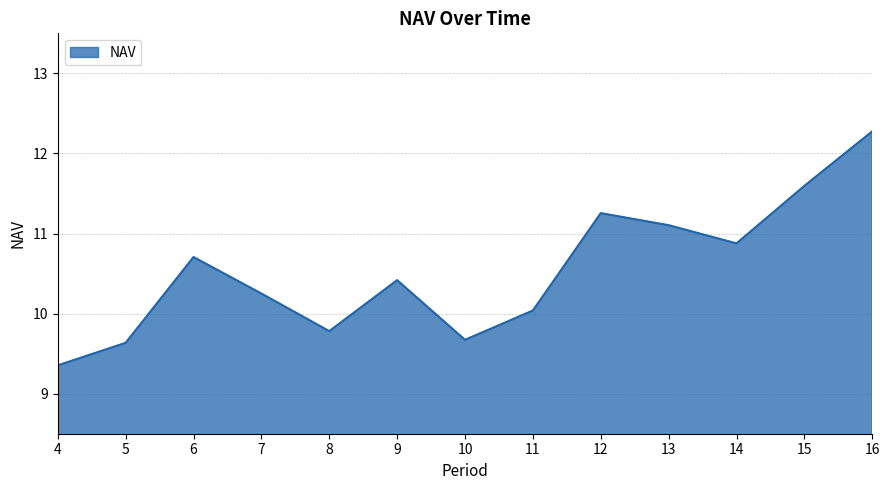

What is the change in value from 5 to 12?

+1.6